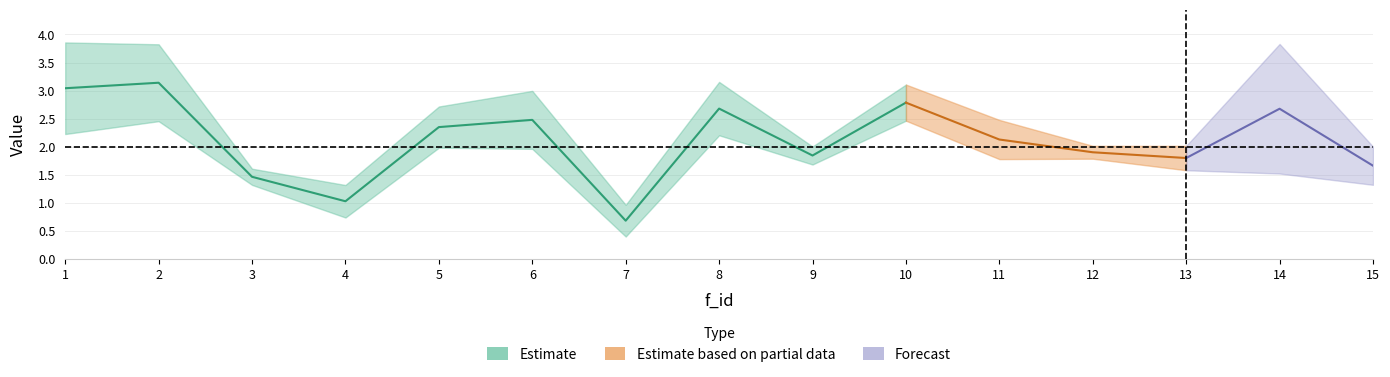

How many categories are shown in the chart?

15